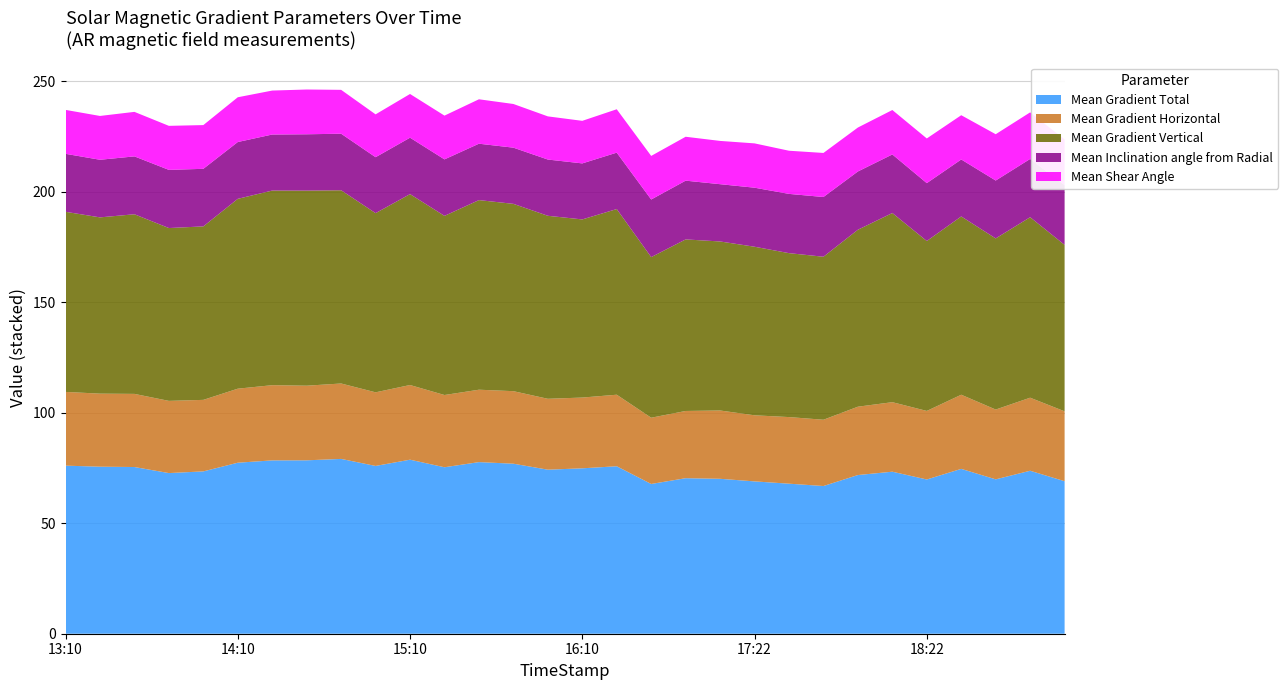

Reading left to right, list all the values displayed in this chart.

Mean Gradient Total: 2014/03/21 13:10=76.0	2014/03/21 13:22=75.6	2014/03/21 13:34=75.4	2014/03/21 13:46=72.7	2014/03/21 13:58=73.4	2014/03/21 14:10=77.3	2014/03/21 14:22=78.4	2014/03/21 14:34=78.4	2014/03/21 14:46=79.1	2014/03/21 14:58=75.9	2014/03/21 15:10=78.7	2014/03/21 15:22=75.3	2014/03/21 15:34=77.6	2014/03/21 15:46=76.9	2014/03/21 15:58=74.2	2014/03/21 16:10=74.8	2014/03/21 16:22=75.7	2014/03/21 16:46=67.7	2014/03/21 16:58=70.3	2014/03/21 17:10=70.1	2014/03/21 17:22=68.9	2014/03/21 17:34=67.9	2014/03/21 17:46=66.8	2014/03/21 17:58=71.8	2014/03/21 18:10=73.3	2014/03/21 18:22=69.8	2014/03/21 18:46=74.6	2014/03/21 18:58=69.8	2014/03/21 19:10=73.7	2014/03/21 19:22=69.0
Mean Gradient Horizontal: 2014/03/21 13:10=33.4	2014/03/21 13:22=33.0	2014/03/21 13:34=33.1	2014/03/21 13:46=32.7	2014/03/21 13:58=32.4	2014/03/21 14:10=33.5	2014/03/21 14:22=34.0	2014/03/21 14:34=33.8	2014/03/21 14:46=34.1	2014/03/21 14:58=33.3	2014/03/21 15:10=33.8	2014/03/21 15:22=32.7	2014/03/21 15:34=32.7	2014/03/21 15:46=32.8	2014/03/21 15:58=32.1	2014/03/21 16:10=32.0	2014/03/21 16:22=32.4	2014/03/21 16:46=30.0	2014/03/21 16:58=30.4	2014/03/21 17:10=30.9	2014/03/21 17:22=29.9	2014/03/21 17:34=30.1	2014/03/21 17:46=30.0	2014/03/21 17:58=30.9	2014/03/21 18:10=31.4	2014/03/21 18:22=31.0	2014/03/21 18:46=33.5	2014/03/21 18:58=31.6	2014/03/21 19:10=33.0	2014/03/21 19:22=31.6
Mean Gradient Vertical: 2014/03/21 13:10=81.5	2014/03/21 13:22=79.7	2014/03/21 13:34=81.2	2014/03/21 13:46=78.2	2014/03/21 13:58=78.5	2014/03/21 14:10=85.9	2014/03/21 14:22=88.0	2014/03/21 14:34=88.2	2014/03/21 14:46=87.4	2014/03/21 14:58=81.0	2014/03/21 15:10=86.4	2014/03/21 15:22=81.0	2014/03/21 15:34=85.8	2014/03/21 15:46=84.7	2014/03/21 15:58=82.8	2014/03/21 16:10=80.6	2014/03/21 16:22=84.0	2014/03/21 16:46=72.6	2014/03/21 16:58=77.6	2014/03/21 17:10=76.5	2014/03/21 17:22=76.2	2014/03/21 17:34=74.2	2014/03/21 17:46=73.7	2014/03/21 17:58=80.0	2014/03/21 18:10=85.6	2014/03/21 18:22=76.9	2014/03/21 18:46=80.6	2014/03/21 18:58=77.4	2014/03/21 19:10=81.6	2014/03/21 19:22=75.3
Mean Inclination angle from Radial: 2014/03/21 13:10=26.2	2014/03/21 13:22=26.1	2014/03/21 13:34=26.2	2014/03/21 13:46=26.3	2014/03/21 13:58=26.0	2014/03/21 14:10=25.7	2014/03/21 14:22=25.3	2014/03/21 14:34=25.5	2014/03/21 14:46=25.6	2014/03/21 14:58=25.3	2014/03/21 15:10=25.5	2014/03/21 15:22=25.6	2014/03/21 15:34=25.5	2014/03/21 15:46=25.4	2014/03/21 15:58=25.4	2014/03/21 16:10=25.3	2014/03/21 16:22=25.5	2014/03/21 16:46=26.1	2014/03/21 16:58=26.6	2014/03/21 17:10=25.9	2014/03/21 17:22=26.7	2014/03/21 17:34=26.8	2014/03/21 17:46=27.0	2014/03/21 17:58=26.4	2014/03/21 18:10=26.5	2014/03/21 18:22=26.2	2014/03/21 18:46=25.8	2014/03/21 18:58=26.2	2014/03/21 19:10=26.4	2014/03/21 19:22=27.0
Mean Shear Angle: 2014/03/21 13:10=19.9	2014/03/21 13:22=19.8	2014/03/21 13:34=20.1	2014/03/21 13:46=19.9	2014/03/21 13:58=19.8	2014/03/21 14:10=20.3	2014/03/21 14:22=19.9	2014/03/21 14:34=20.2	2014/03/21 14:46=19.8	2014/03/21 14:58=19.4	2014/03/21 15:10=19.8	2014/03/21 15:22=19.8	2014/03/21 15:34=20.1	2014/03/21 15:46=19.8	2014/03/21 15:58=19.5	2014/03/21 16:10=19.3	2014/03/21 16:22=19.6	2014/03/21 16:46=19.7	2014/03/21 16:58=19.9	2014/03/21 17:10=19.6	2014/03/21 17:22=20.0	2014/03/21 17:34=19.5	2014/03/21 17:46=19.9	2014/03/21 17:58=19.9	2014/03/21 18:10=20.1	2014/03/21 18:22=20.2	2014/03/21 18:46=20.0	2014/03/21 18:58=20.9	2014/03/21 19:10=21.1	2014/03/21 19:22=20.7